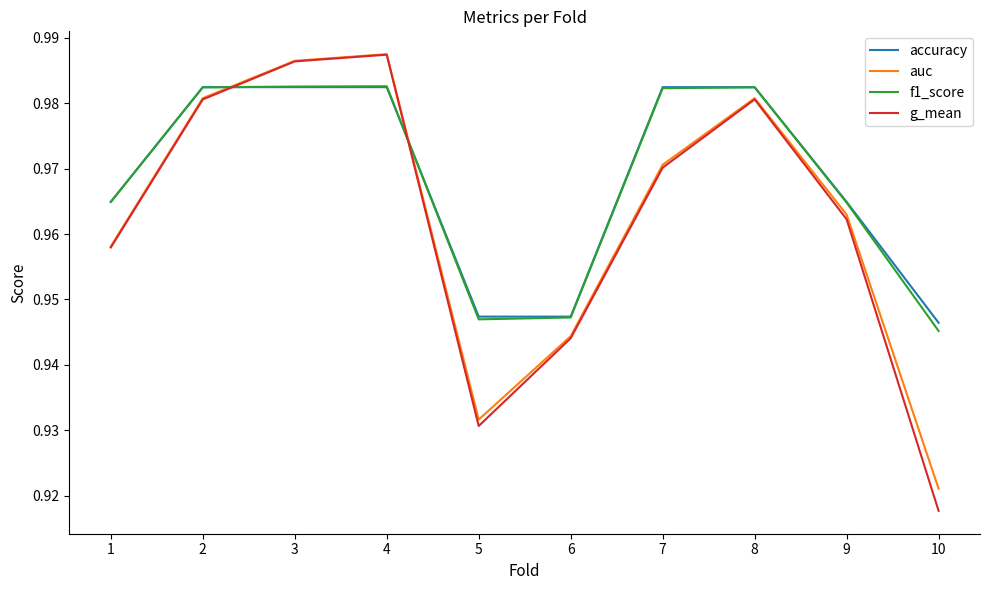

Is the value of f1_score at 3 greater than the value of g_mean at 4?

No